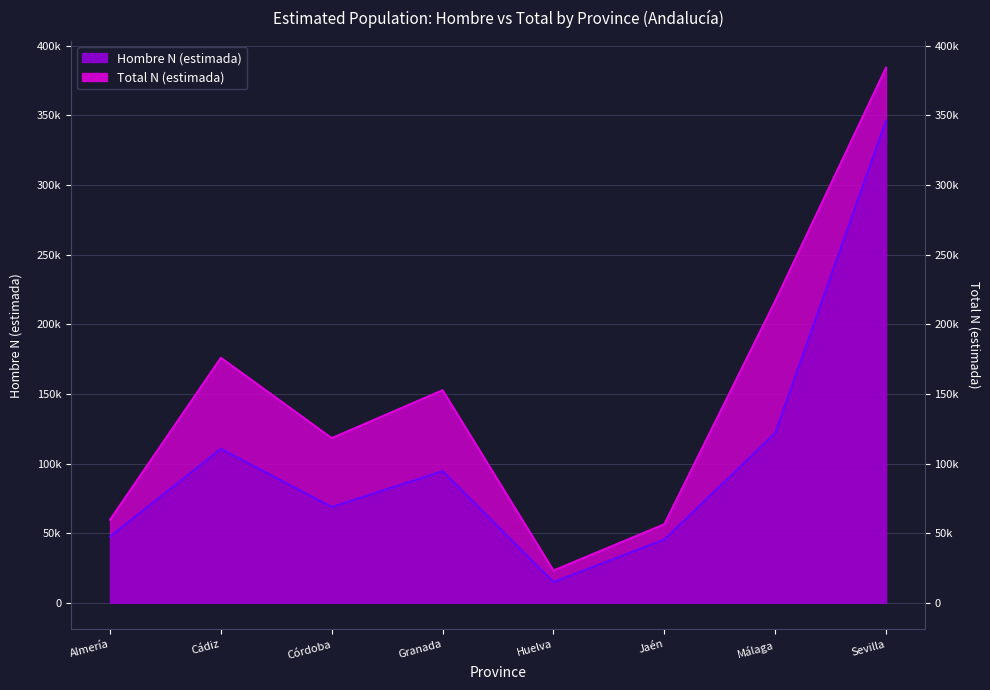

At which category is the sum across all series the highest?

Sevilla